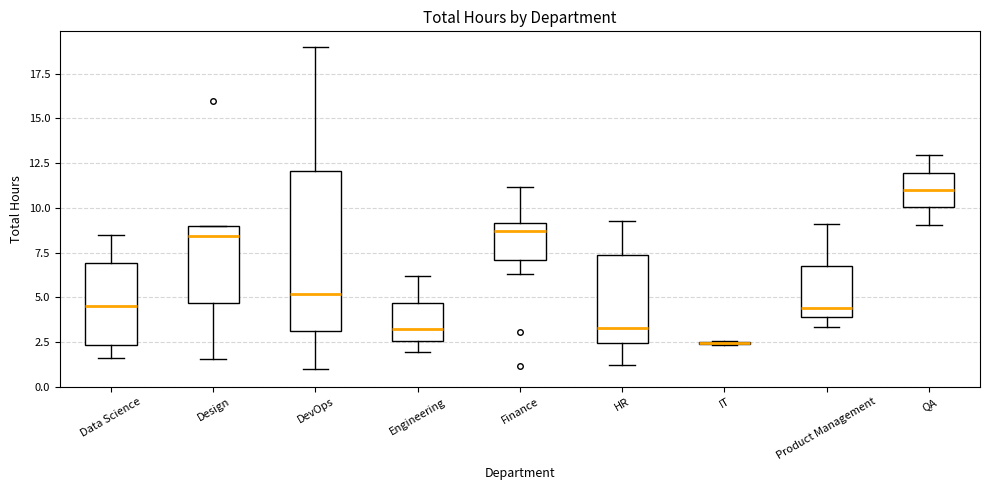

Reading left to right, transcribe this box plot: for each box, give where its median line is, the range the box spans, and where its two whiskers end, as read against the y-axis. The values are not printed on the chart, so give them approximately, as read against the axis.

Data Science: median 4.5, box 2.5 to 7.0, whiskers 1.5 to 8.5
Design: median 8.5, box 4.5 to 9.0, whiskers 1.5 to 9.0
DevOps: median 5.0, box 3.0 to 12.0, whiskers 1.0 to 19.0
Engineering: median 3.0, box 2.5 to 4.5, whiskers 2.0 to 6.0
Finance: median 8.5, box 7.0 to 9.0, whiskers 6.5 to 11.0
HR: median 3.5, box 2.5 to 7.5, whiskers 1.0 to 9.5
IT: box collapsed to a line at 2.5, whiskers 2.5 to 2.5
Product Management: median 4.5, box 4.0 to 6.5, whiskers 3.5 to 9.0
QA: median 11.0, box 10.0 to 12.0, whiskers 9.0 to 13.0